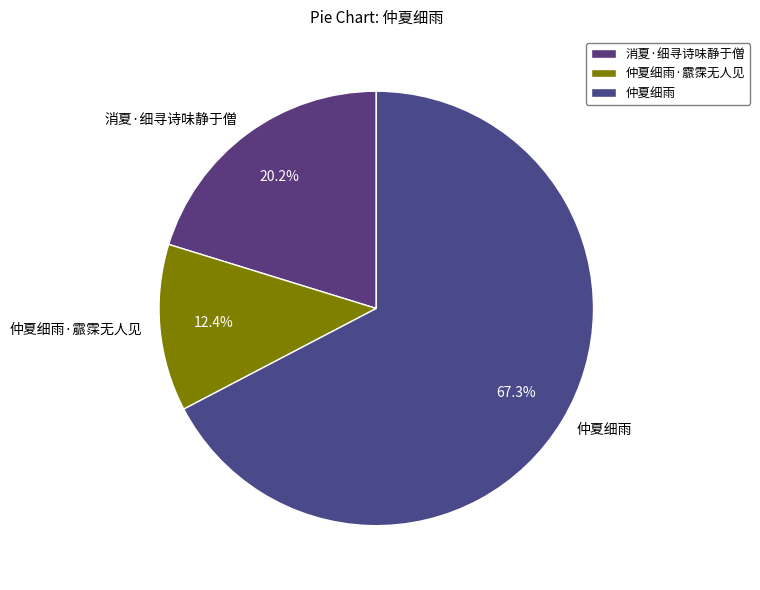

Combined, what portion of the pie is 仲夏细雨·霢霂无人见 and 仲夏细雨?

79.8%